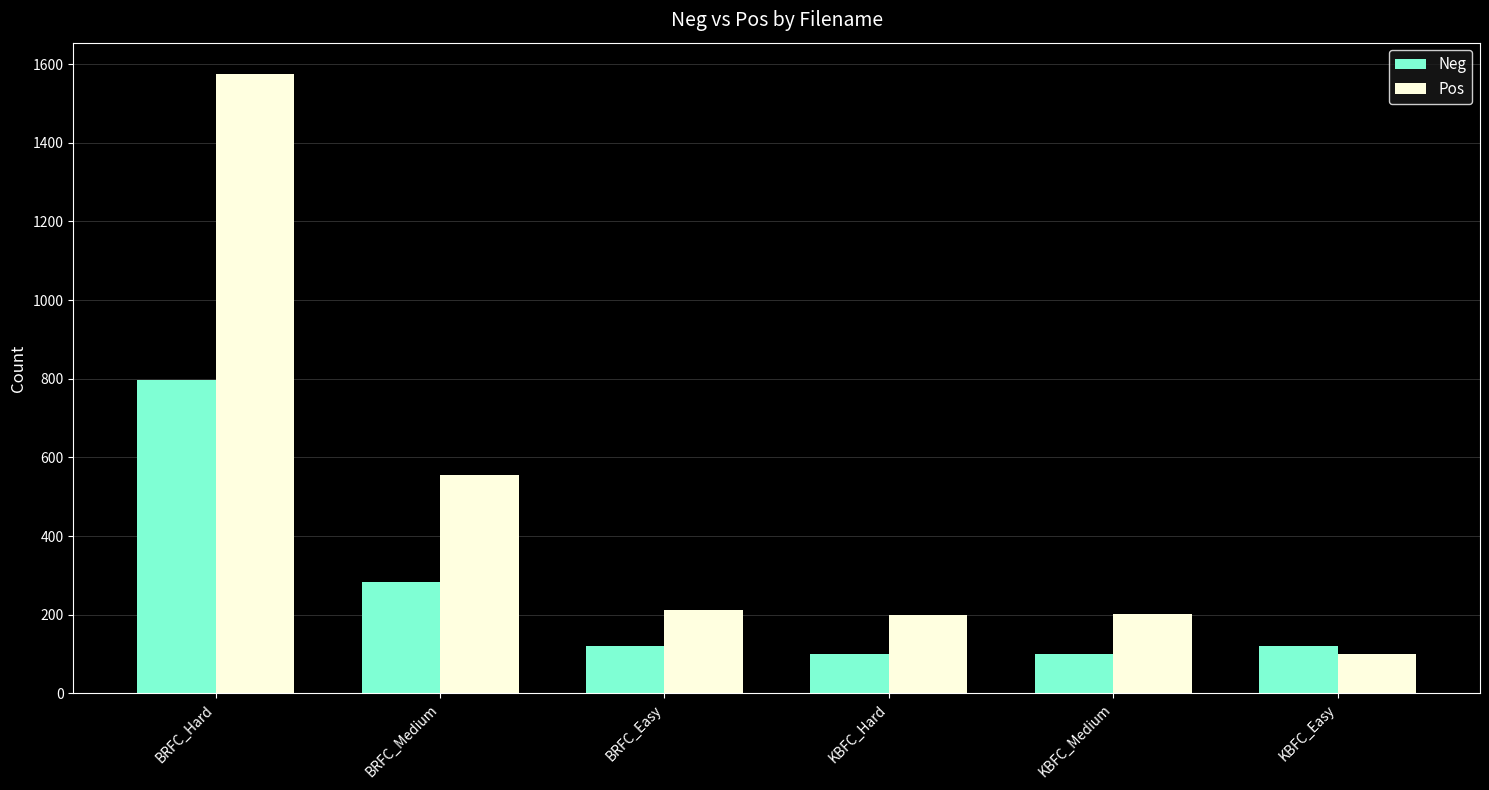

Read the Pos value at KBFC_Hard, to the nearest 50.

200